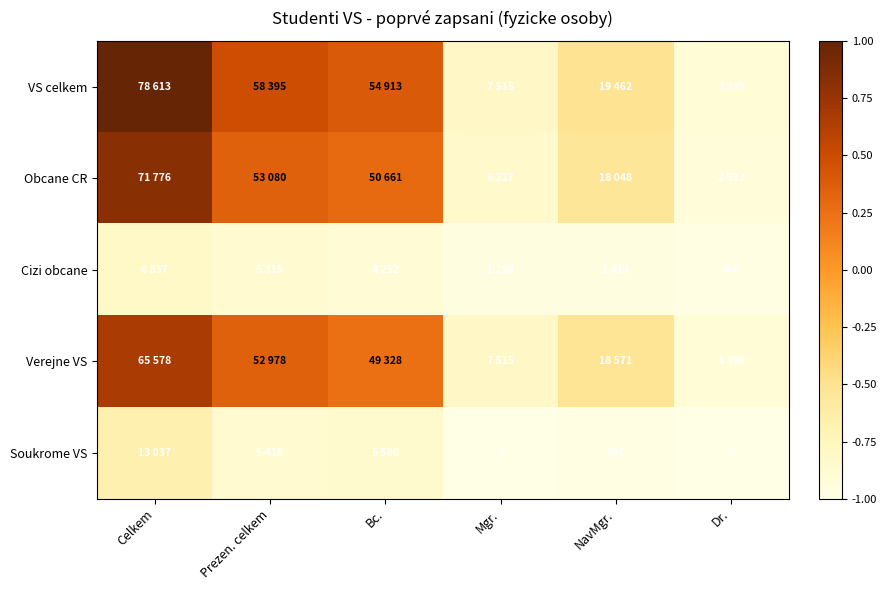

Rank the categories by Cizi obcane value from highest to lowest.

Celkem, Prezen. celkem, Bc., NavMgr., Mgr., Dr.